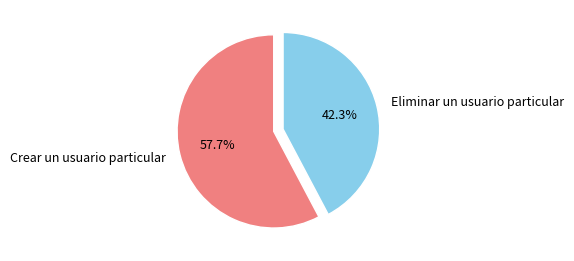

Is it true that Eliminar un usuario particular is 42% of the pie?

True